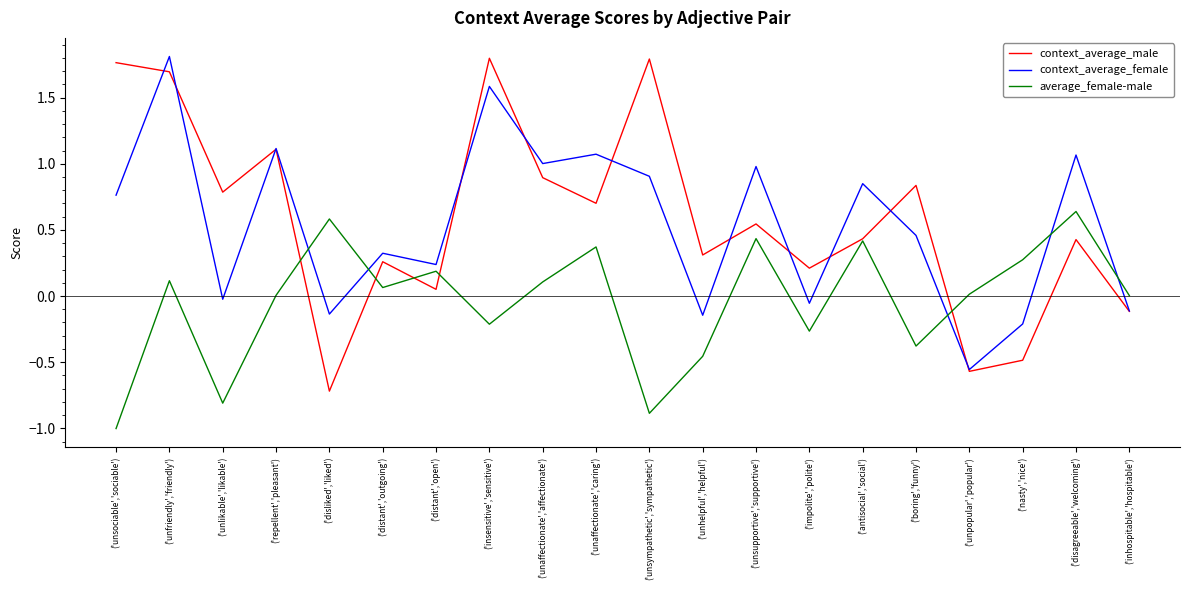

What is the minimum value shown in the chart?

-1.0